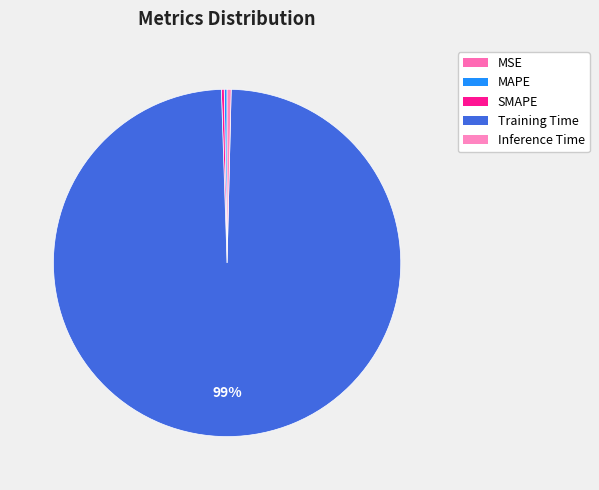

To the nearest percent, what is the difference between the largest and smallest slice percentages?

99%